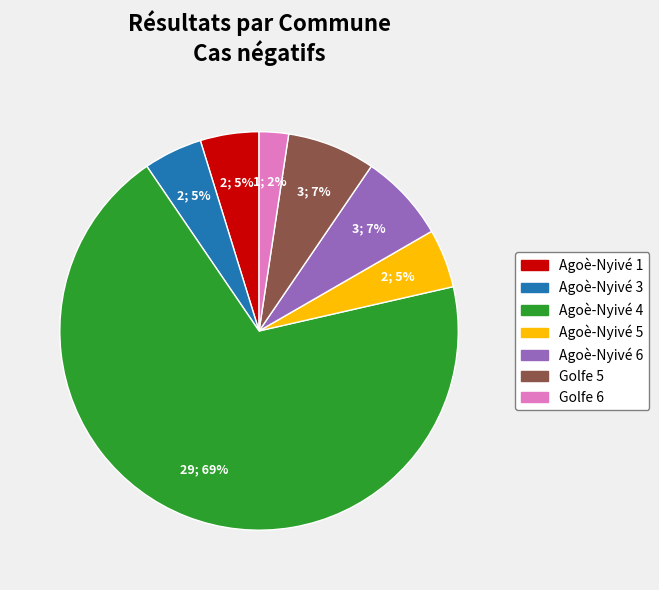

Does Golfe 6 represent more than half of the total?

No